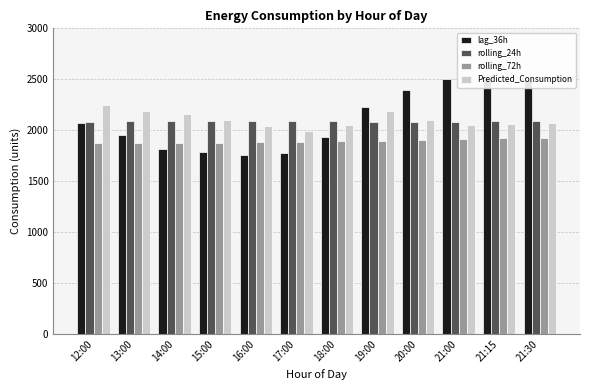

The value of lag_36h at 20:00 is 1467.1. True or false?

False